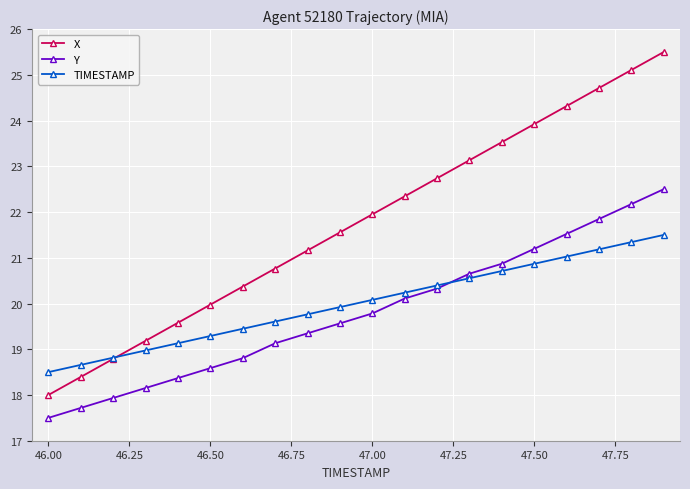

True or false: Y and X intersect in this chart.

False